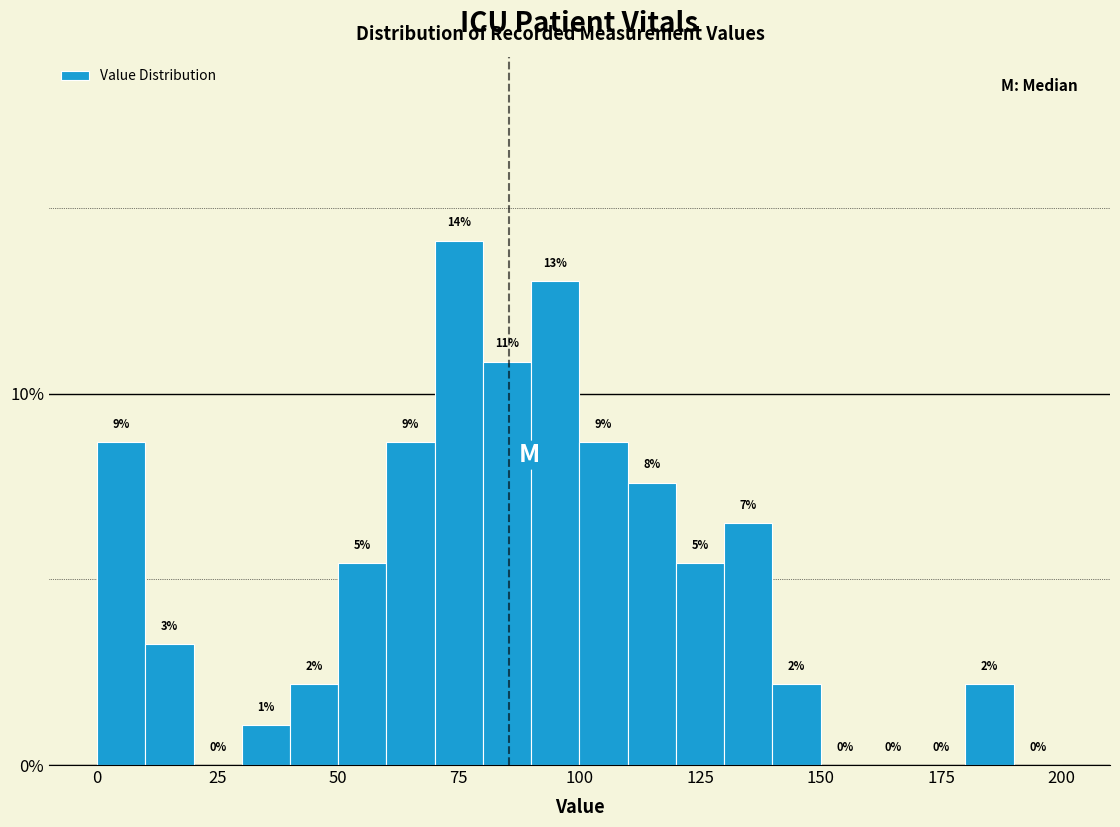

Around what value on the x-axis is the tallest bar? Give the approximate position of its centre, as read against the axis.

75